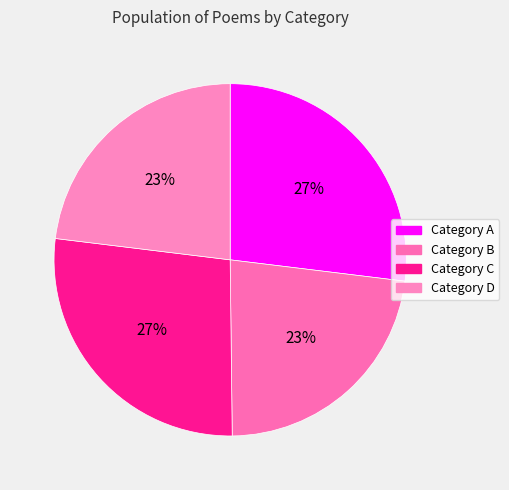

How many segments does this pie chart have?

4